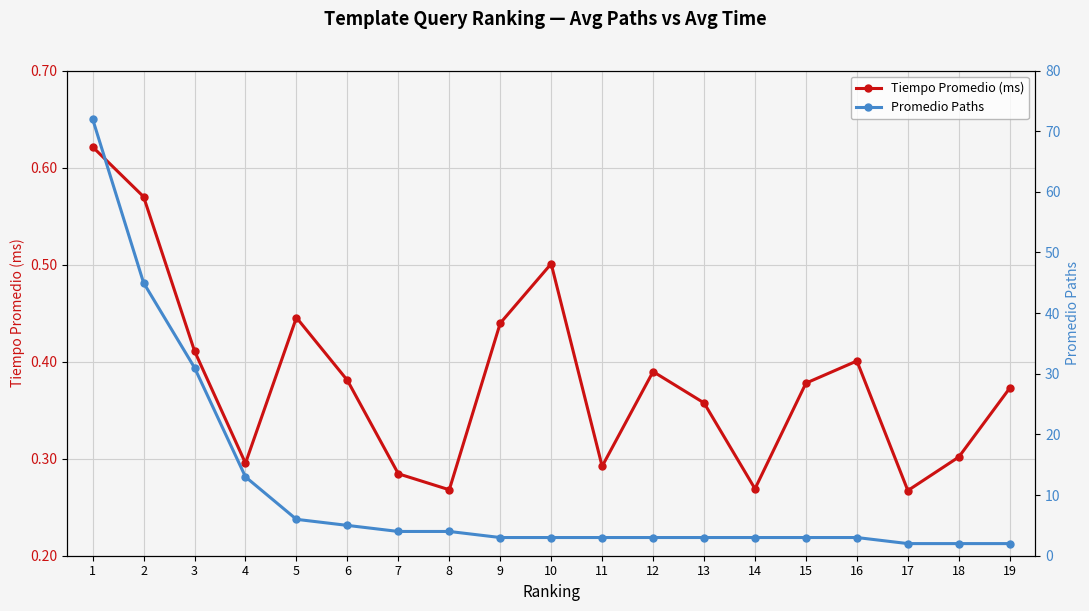

True or false: Tiempo Promedio (ms) has a value of 0.4 at 7.

False